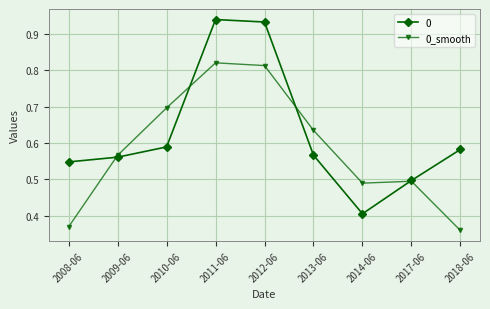

What position from the left is 2018-06?

9